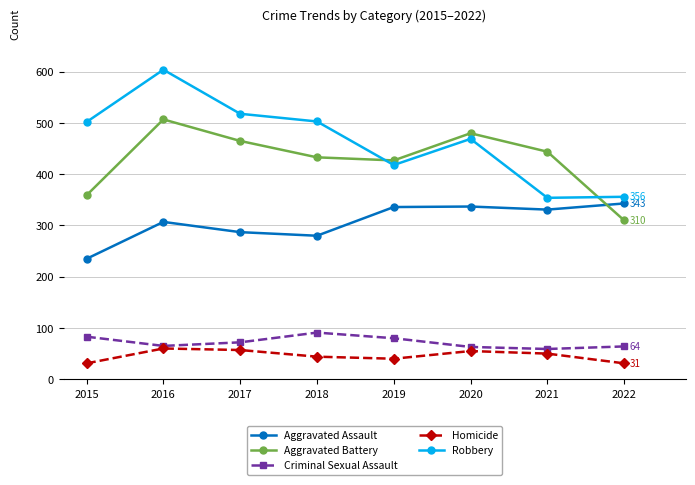

What is the minimum value shown in the chart?

31